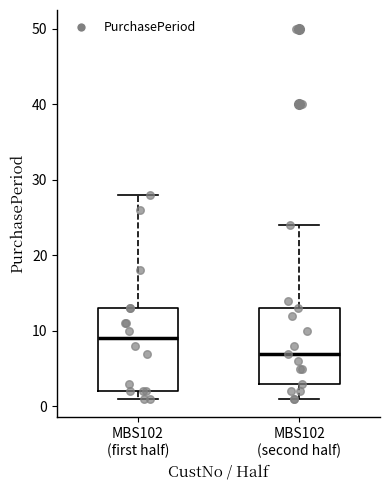

Reading left to right, transcribe this box plot: for each box, give where its median line is, the range the box spans, and where its two whiskers end, as read against the y-axis. The values are not printed on the chart, so give them approximately, as read against the axis.

MBS102 (first half): median 9, box 2 to 13, whiskers 1 to 28
MBS102 (second half): median 7, box 3 to 13, whiskers 1 to 24